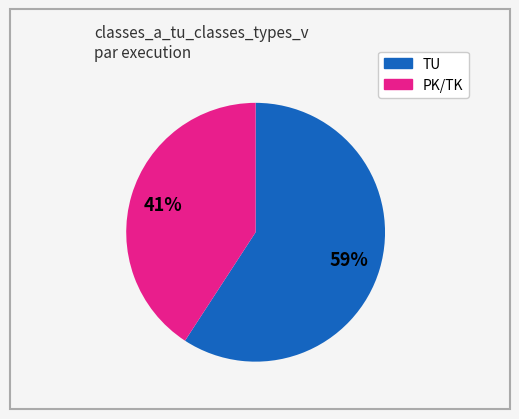

Count the number of slices in the pie.

2